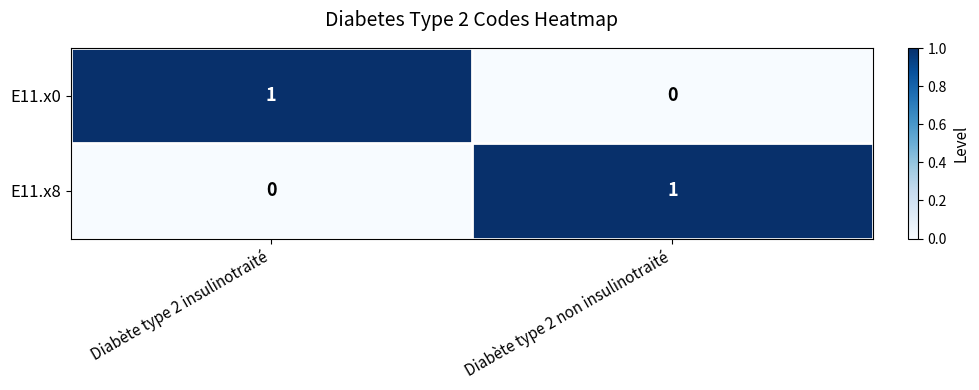

Is it true that E11.x8 equals -1 at Diabète type 2 insulinotraité?

False